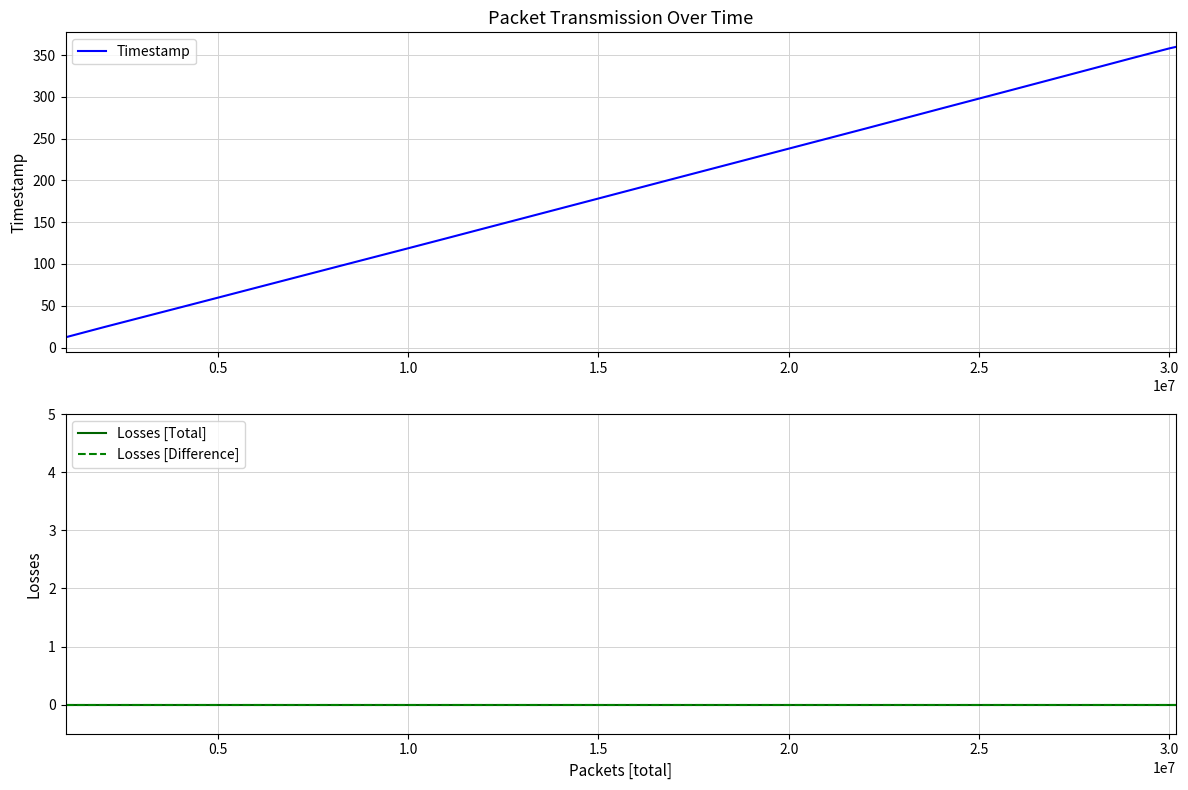

Does the chart have visible grid lines?

Yes